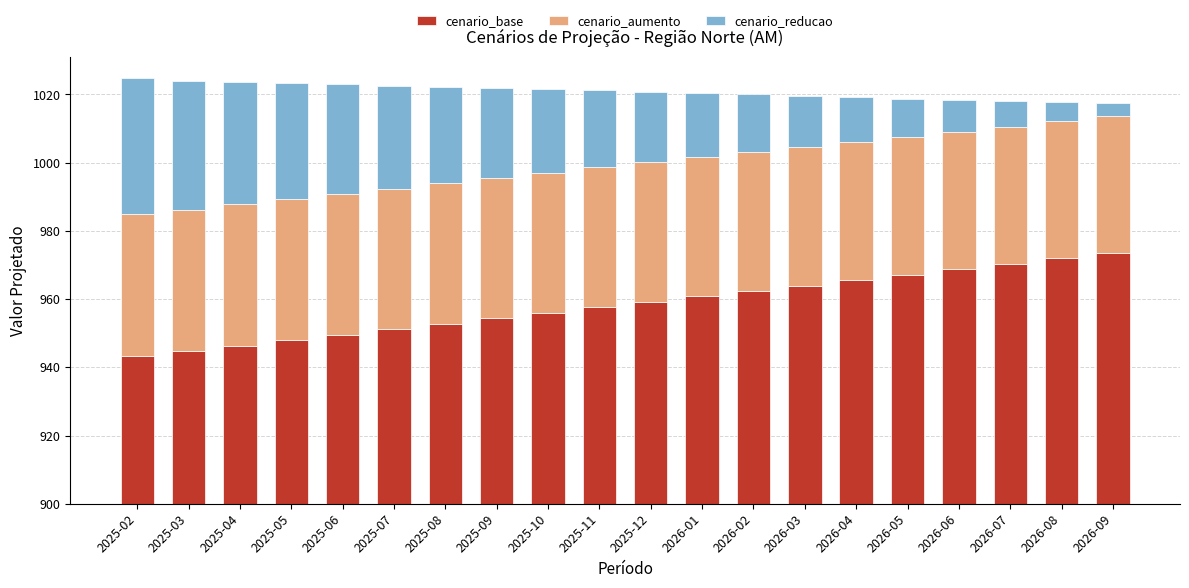

At how many categories does at least one series exceed 22?

20